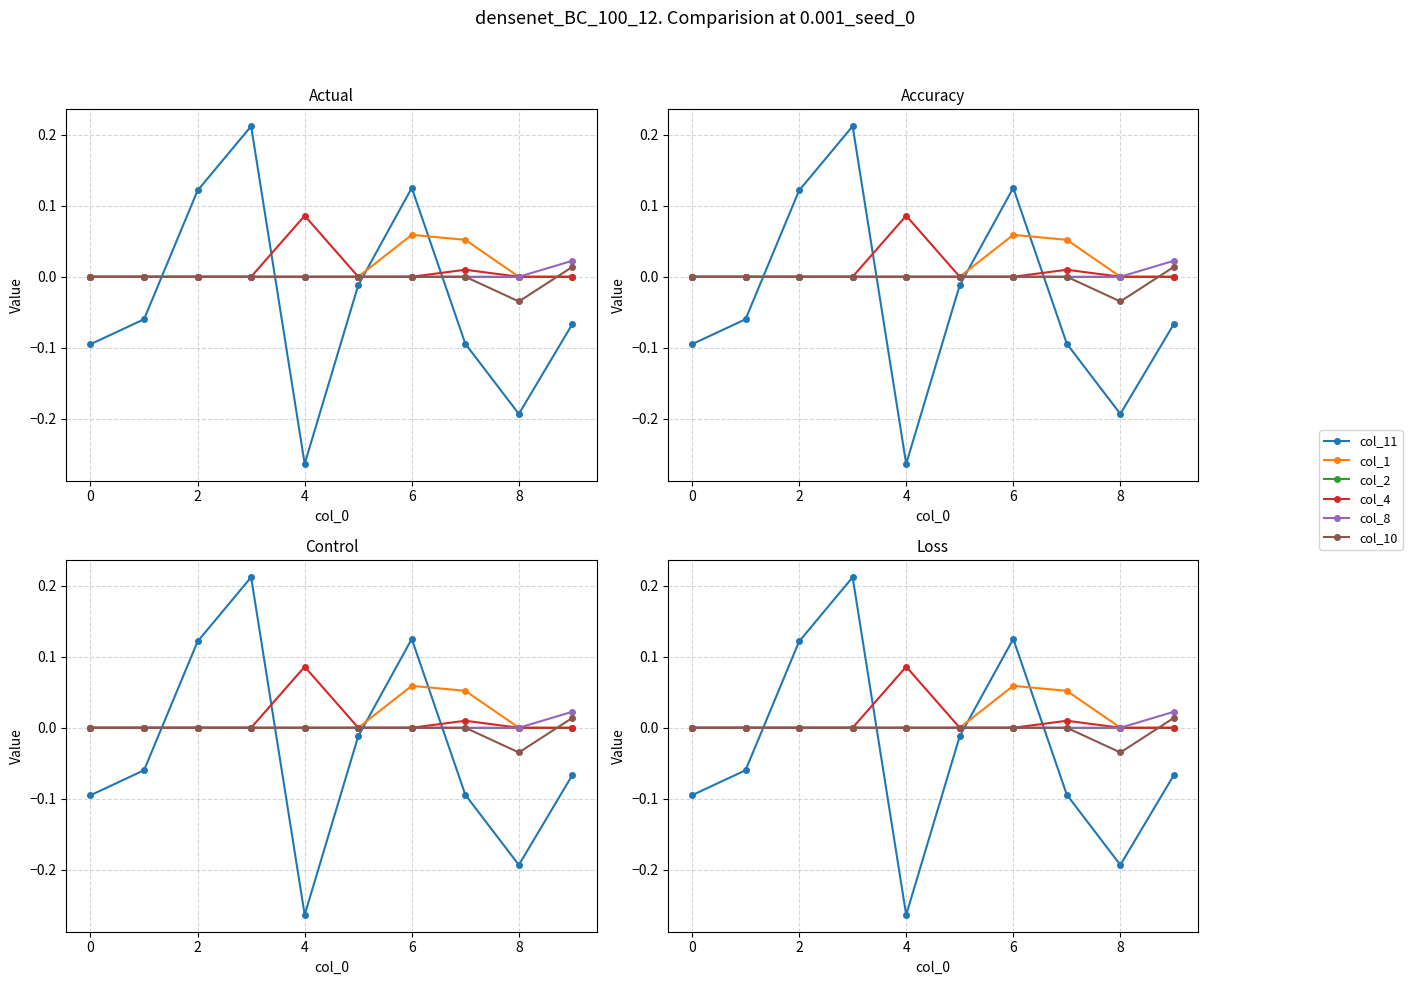

Which has a higher value, 10 or 0?

10